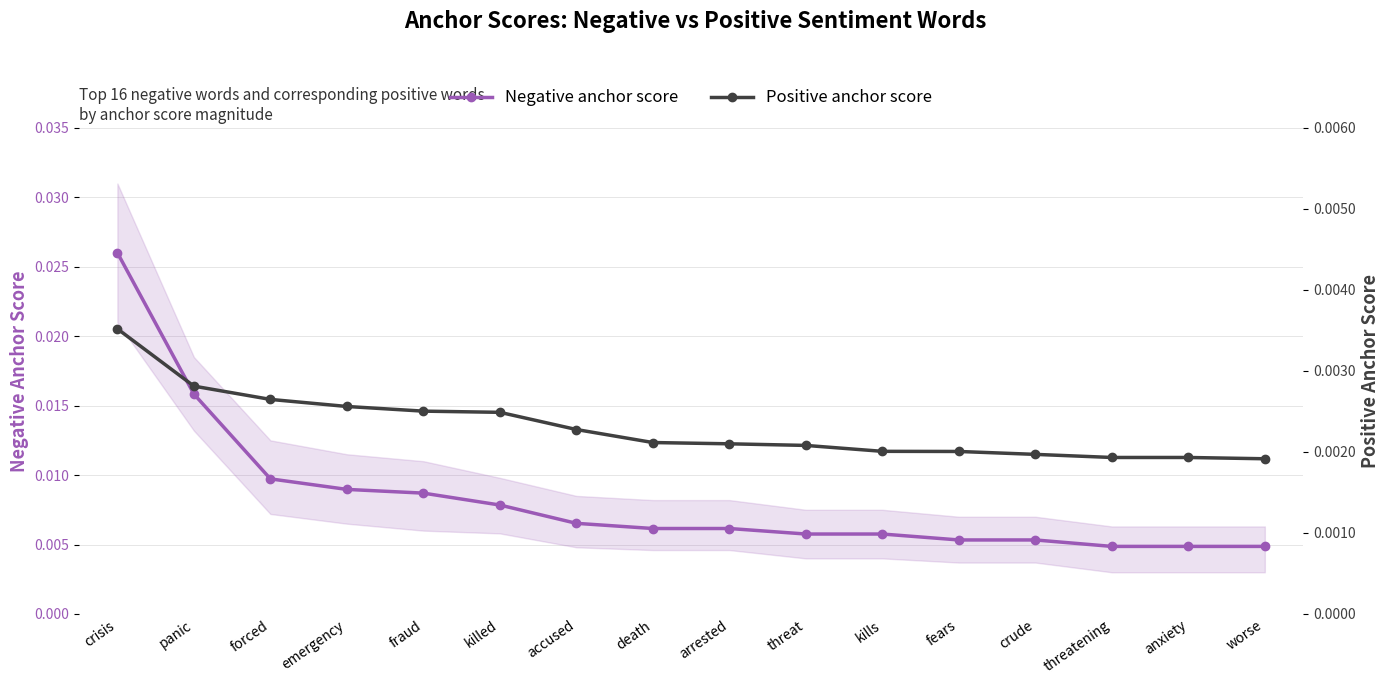

List the labels in order of Negative anchor score value, smallest first.

threatening, anxiety, worse, fears, crude, threat, kills, death, arrested, accused, killed, fraud, emergency, forced, panic, crisis